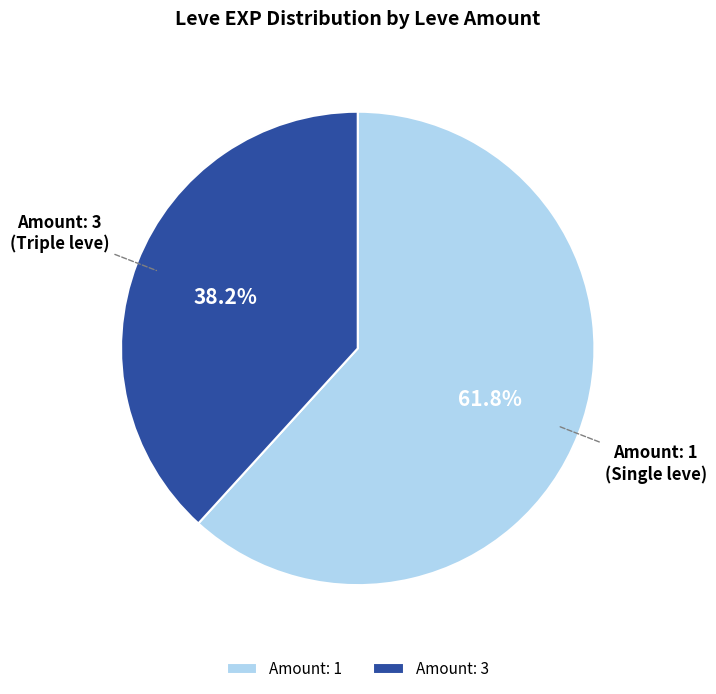

Which slice is the largest?

Amount: 1